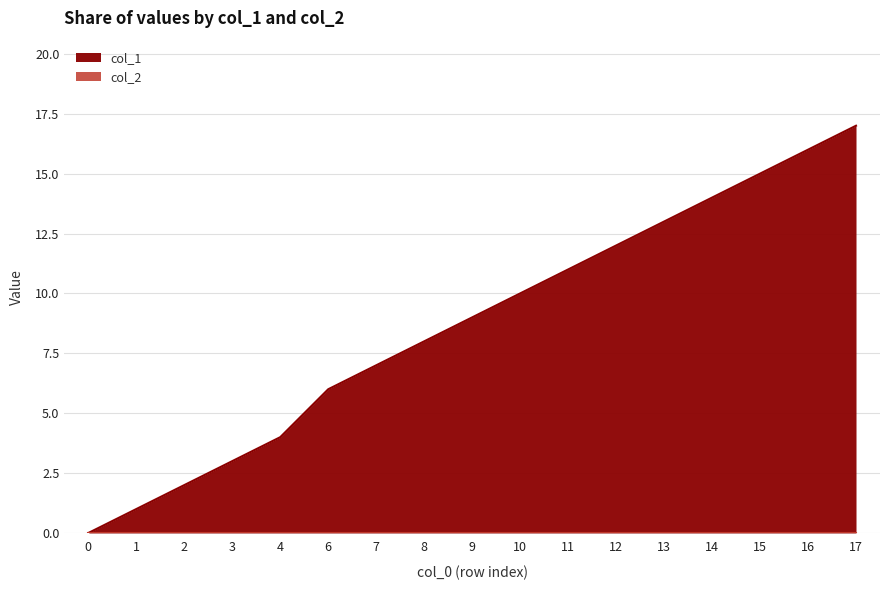

Rank the categories by value from lowest to highest.

0, 1, 2, 3, 4, 6, 7, 8, 9, 10, 11, 12, 13, 14, 15, 16, 17